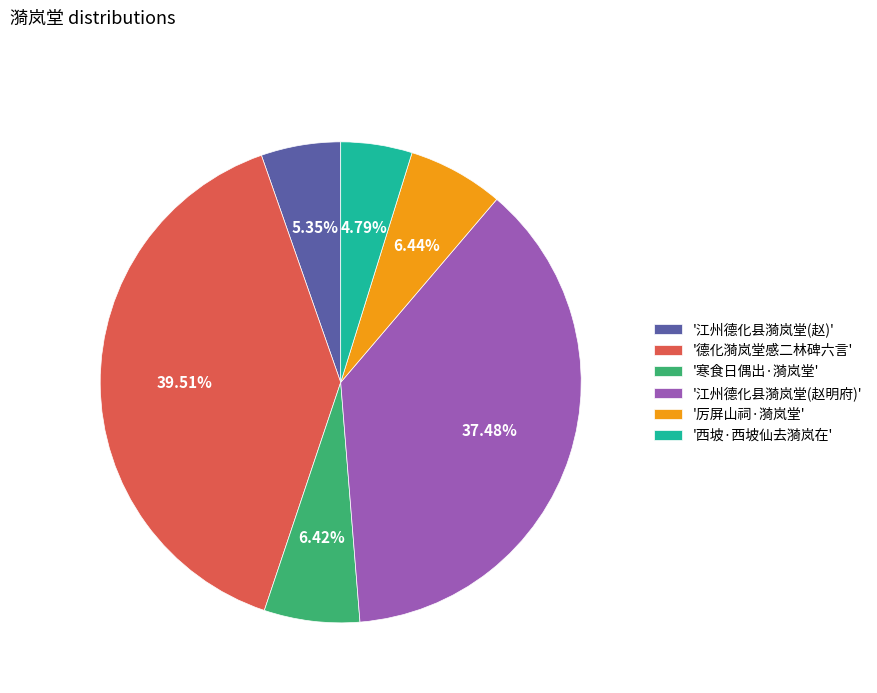

To the nearest percent, what is the difference between the largest and smallest slice percentages?

35%